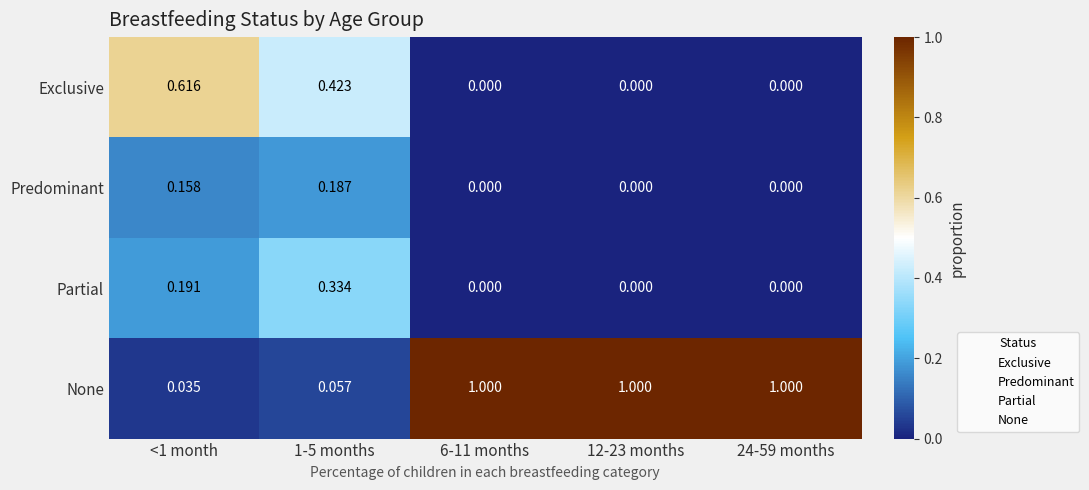

Which series has the largest range (max minus min)?

None